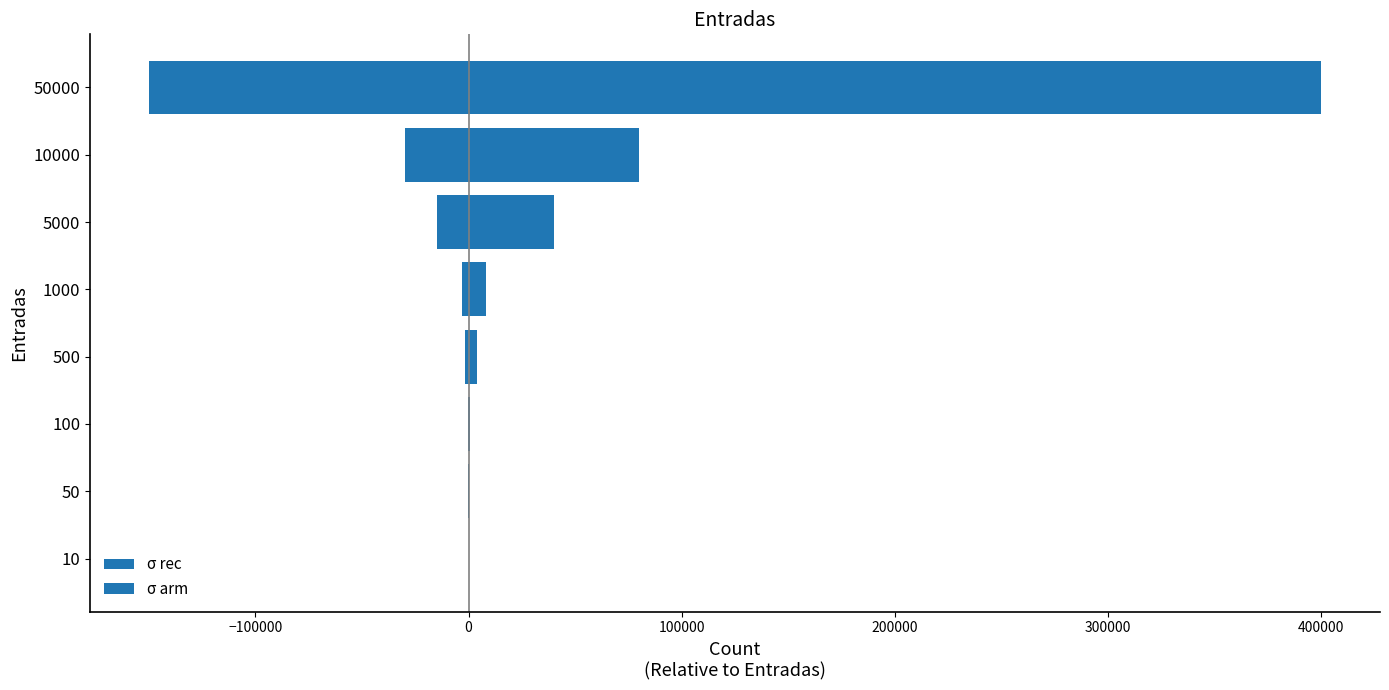

What is the average value of the σ arm series?

-24998